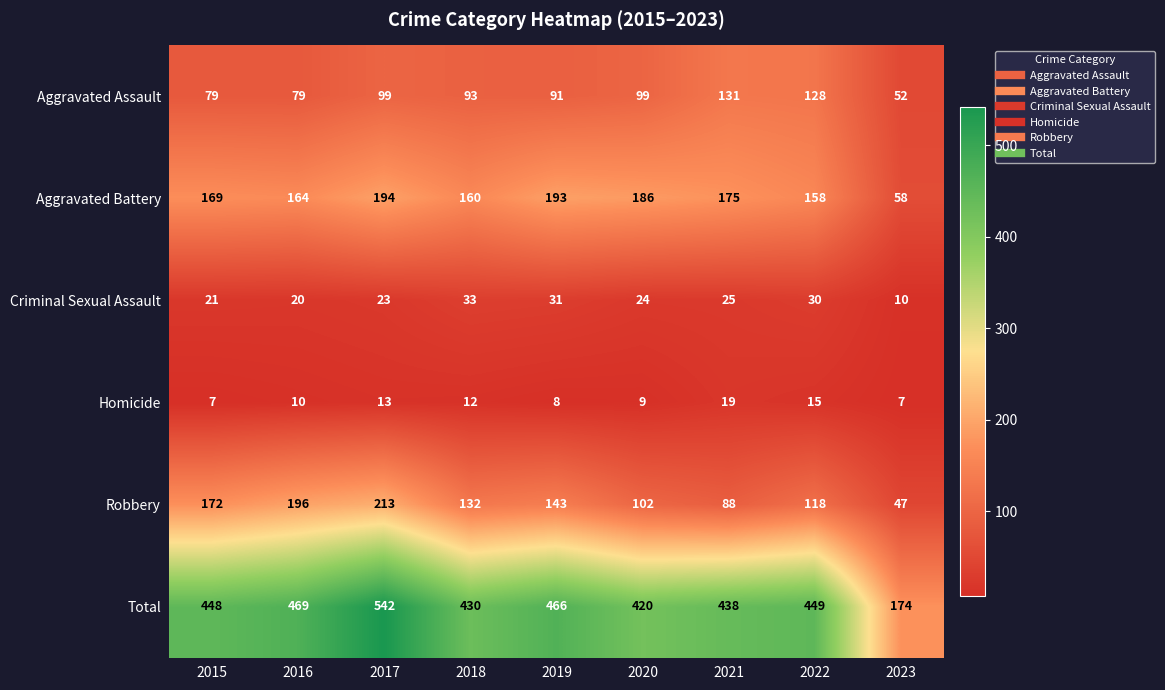

At which category is the sum across all series the highest?

2017